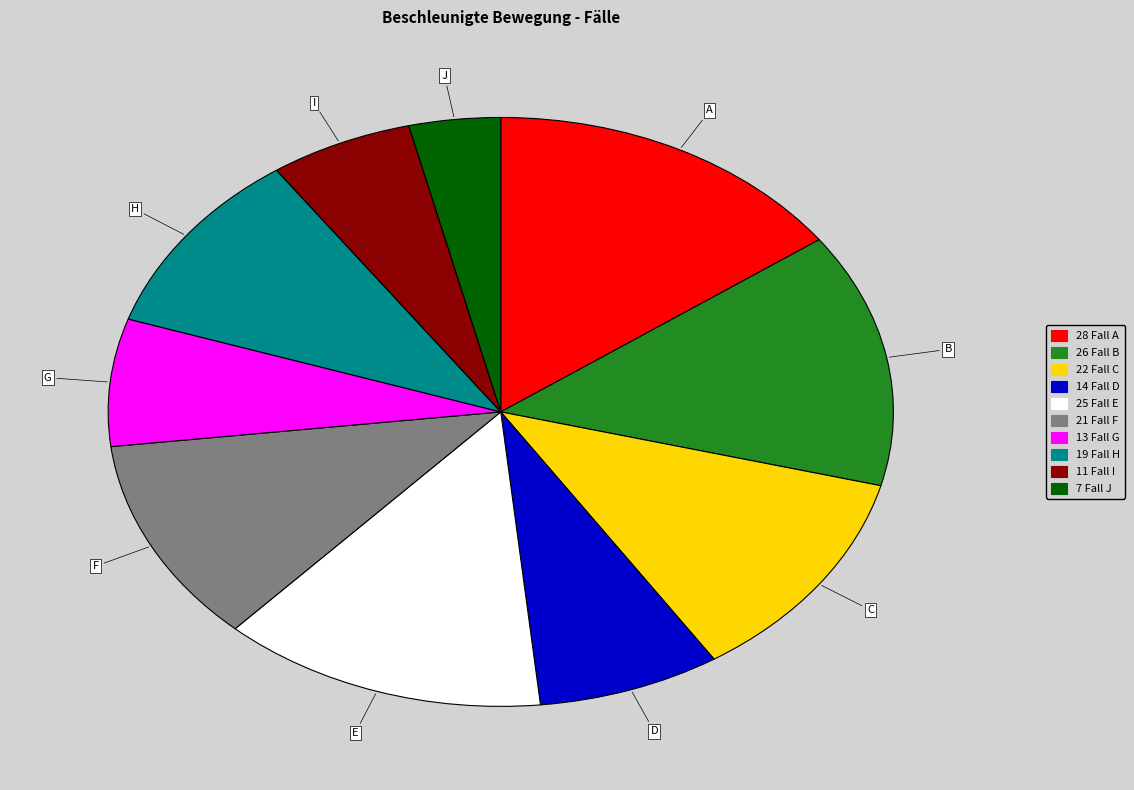

Is there any slice that represents more than half of the pie?

No